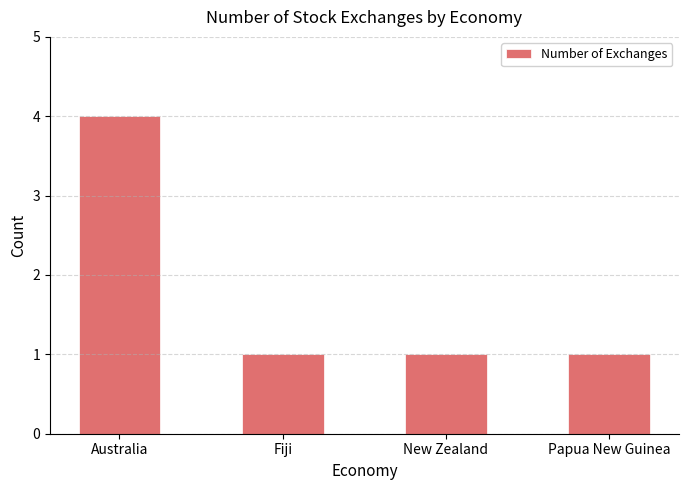

Which category has the highest value across all series?

Australia